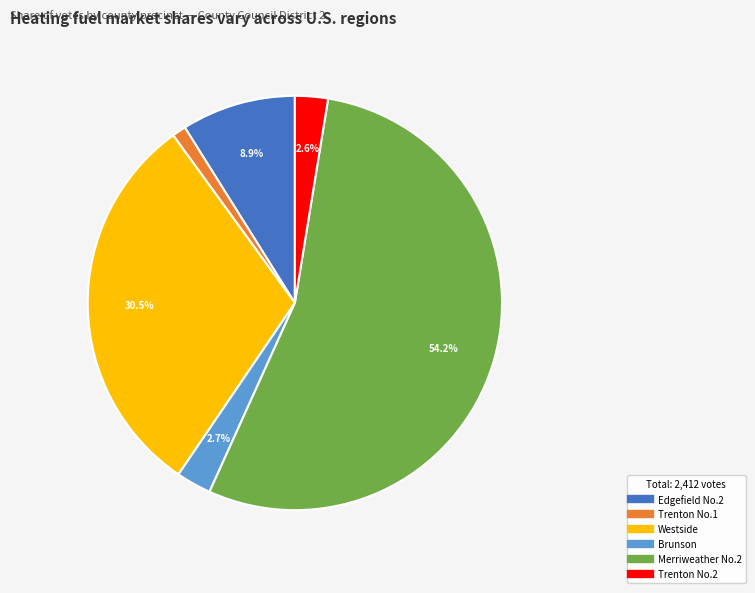

Between Westside and Trenton No.2, which is larger?

Westside